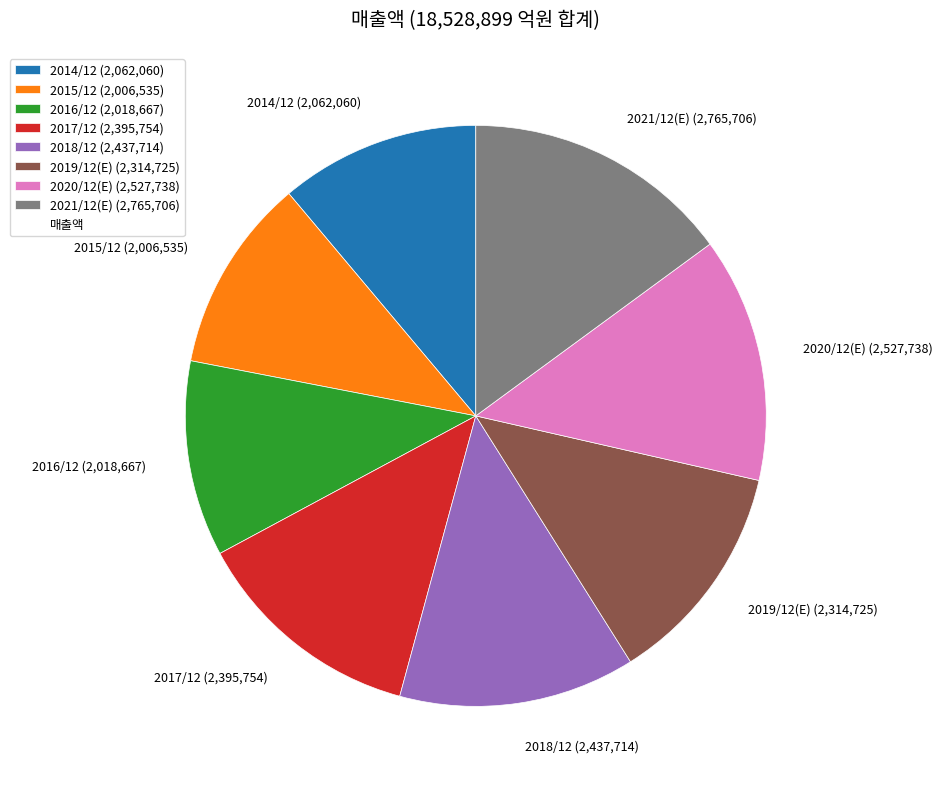

Is the sum of 2016/12 (2,018,667) and 2018/12 (2,437,714) greater than half?

No